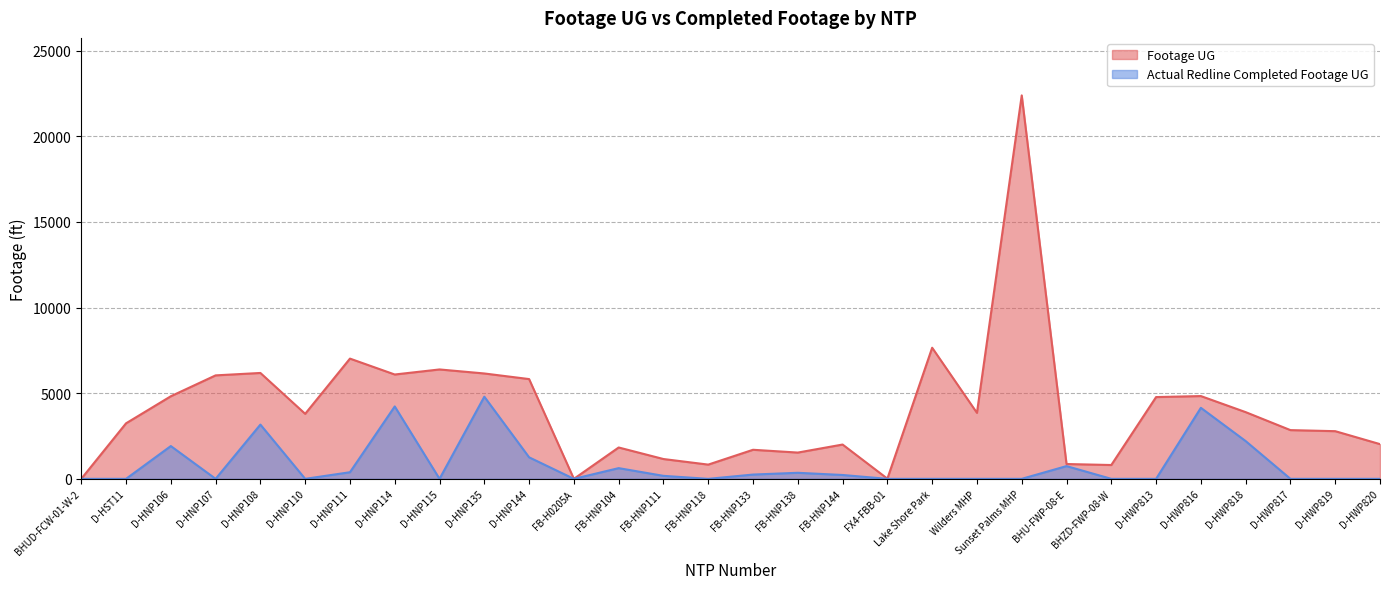

What is the average value of the Footage UG series?

4045